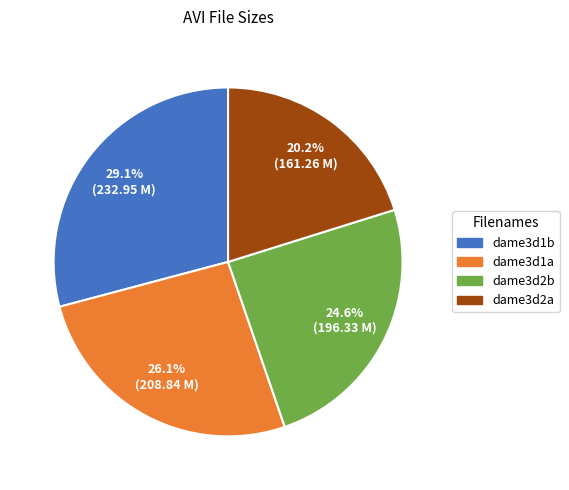

How many slices are in this pie chart?

4